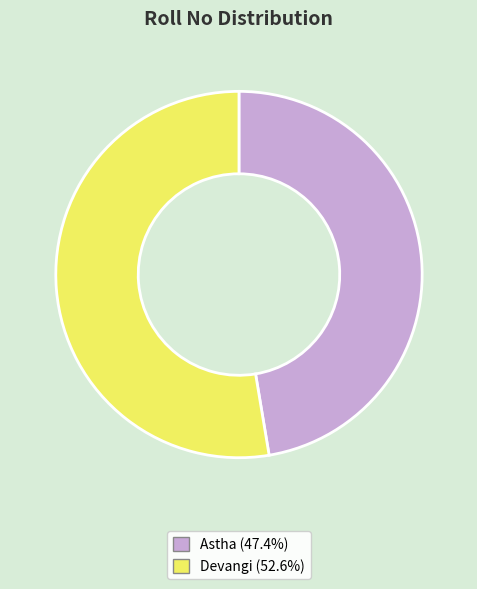

Which category accounts for the majority?

Devangi